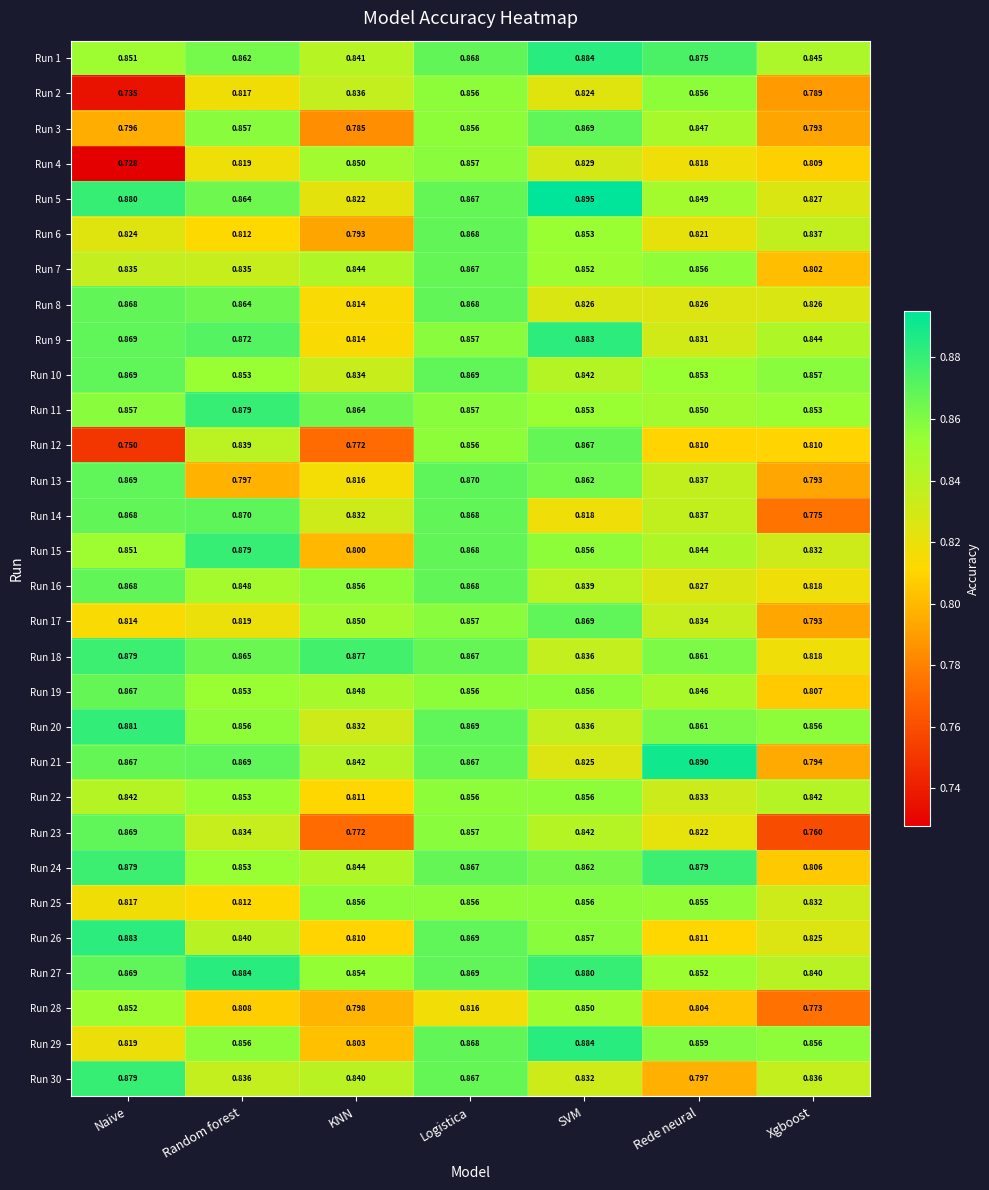

At how many categories does at least one series exceed 0?

7